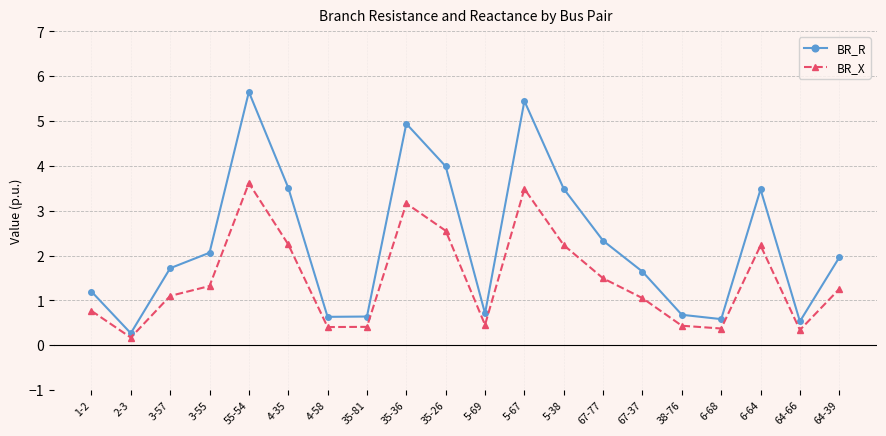

Is it true that BR_R equals 3.5 at 5-38?

True